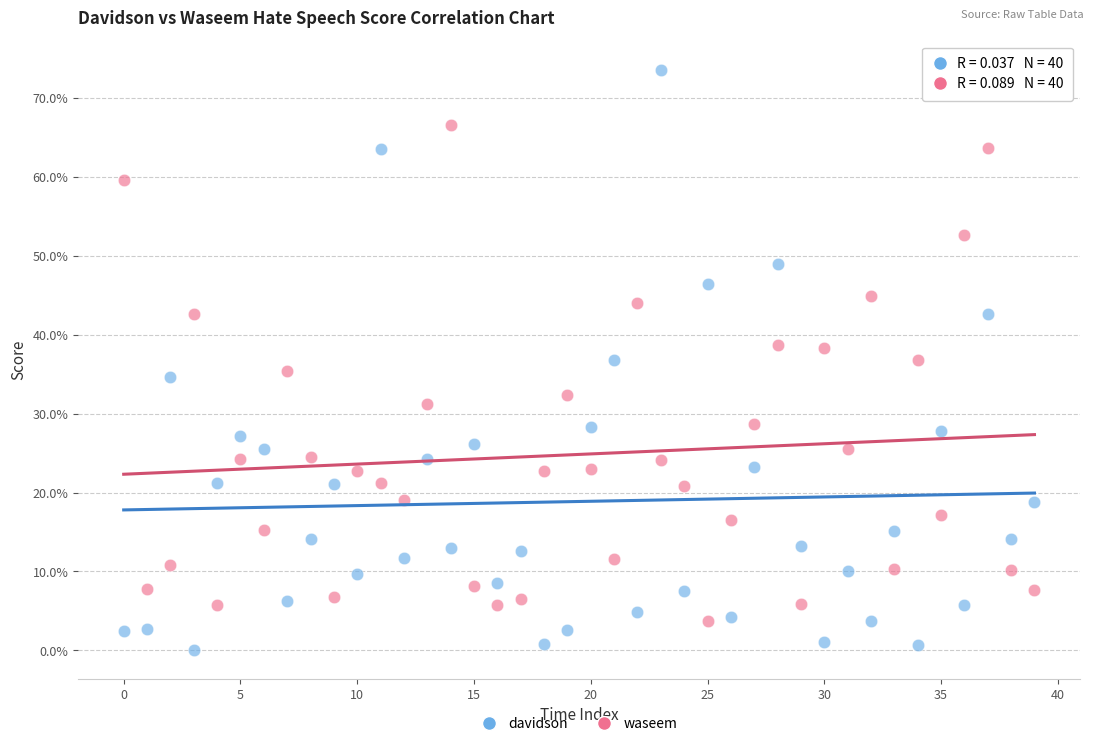

What are all the series names shown in the legend?

davidson, waseem